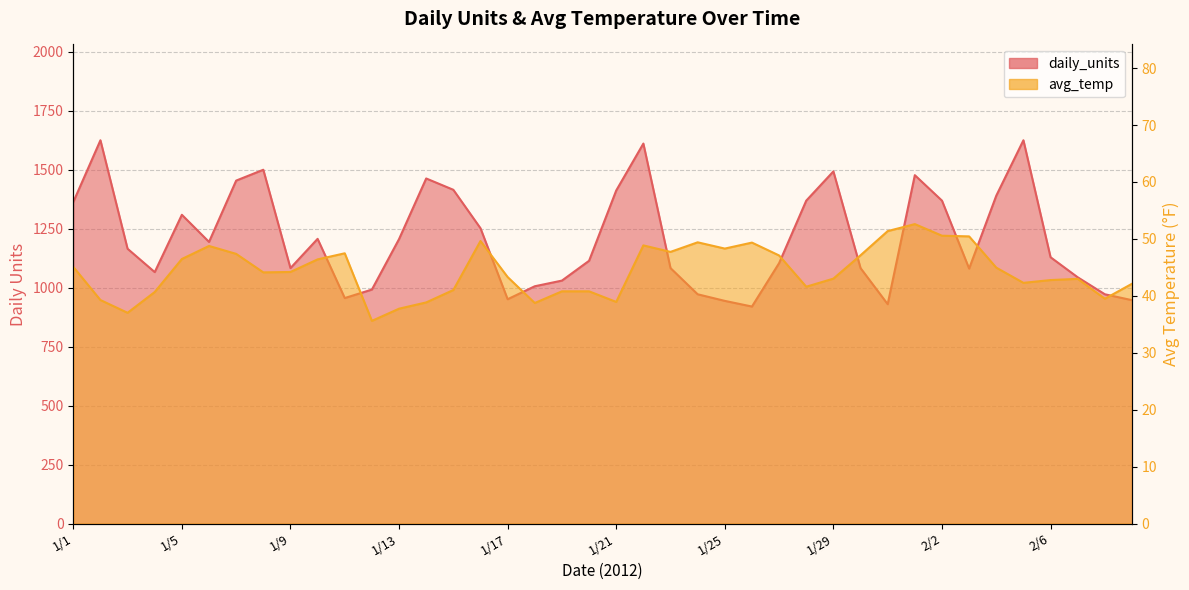

What is the difference between the avg_temp values at 1/9 and 1/18?

5.4